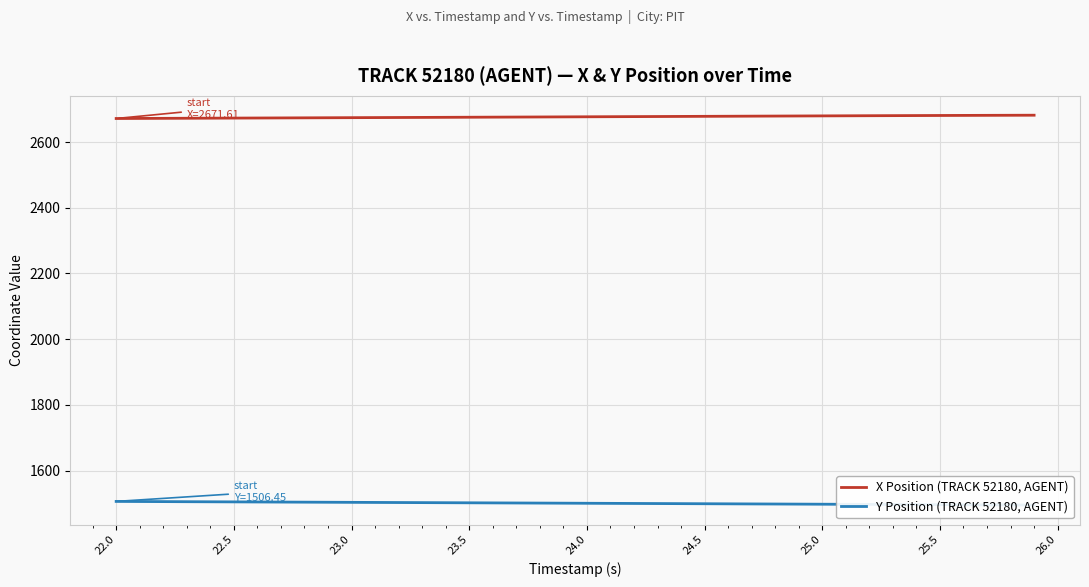

True or false: X Position (TRACK 52180, AGENT) has more than 0 interior local peaks.

False